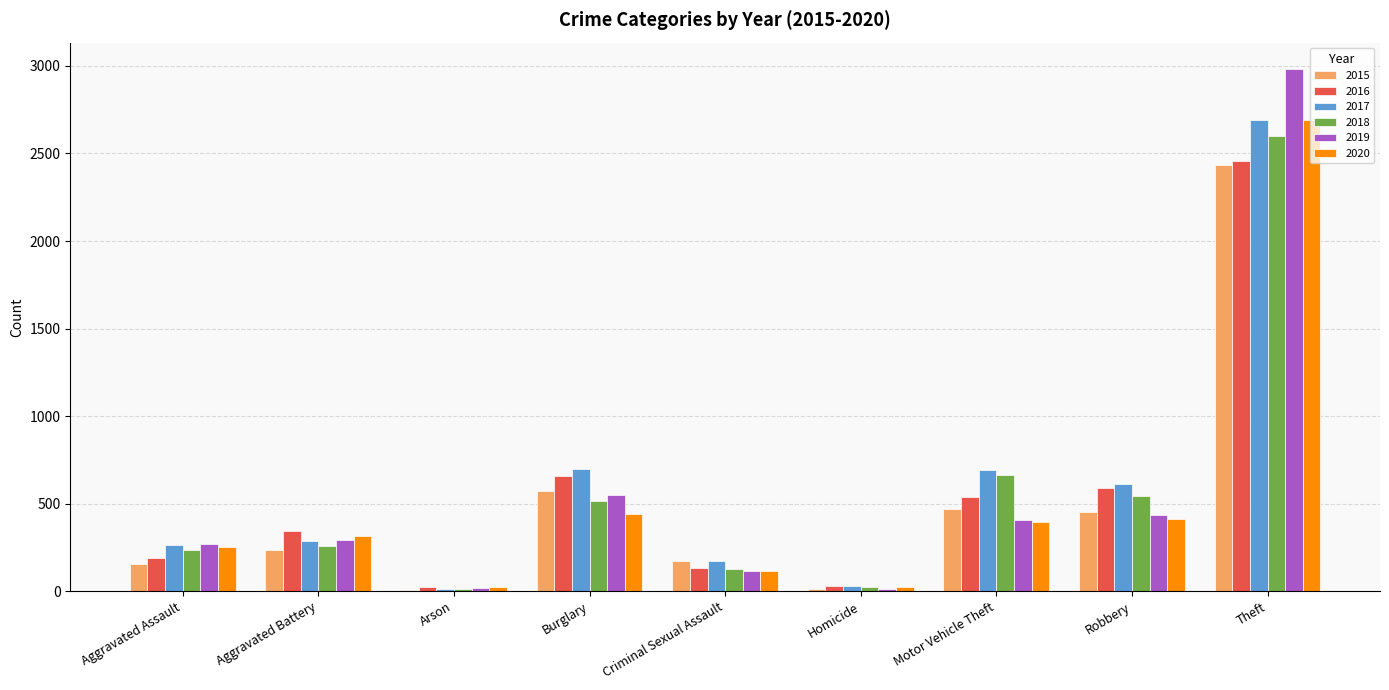

The 2018 series shows 125 at Criminal Sexual Assault. True or false?

True